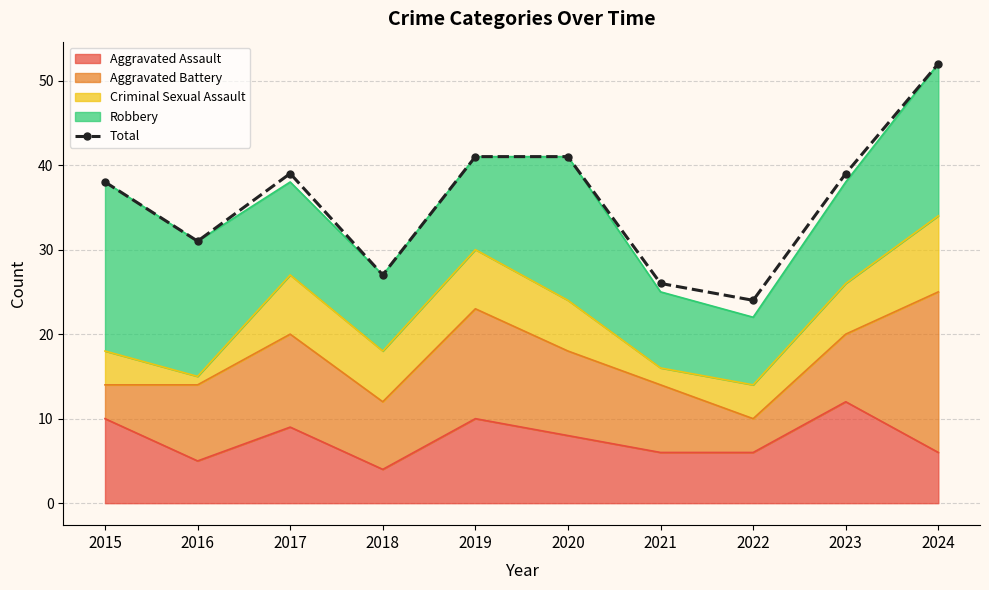

What is the change in value from 2020 to 2021?

-15